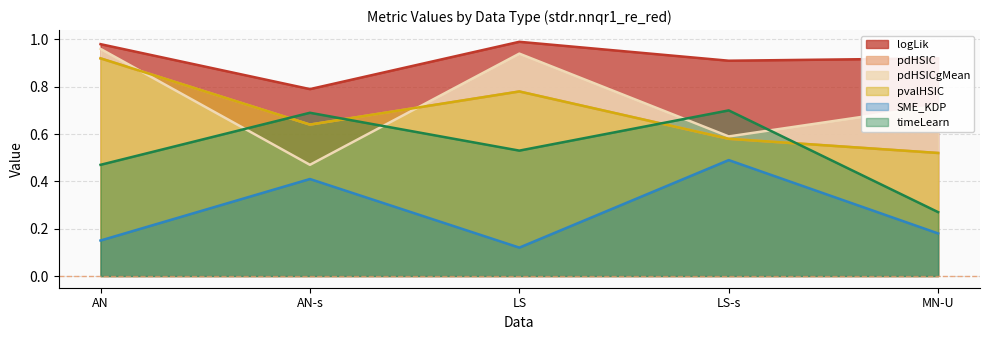

True or false: logLik and pvalHSIC cross at least once.

False